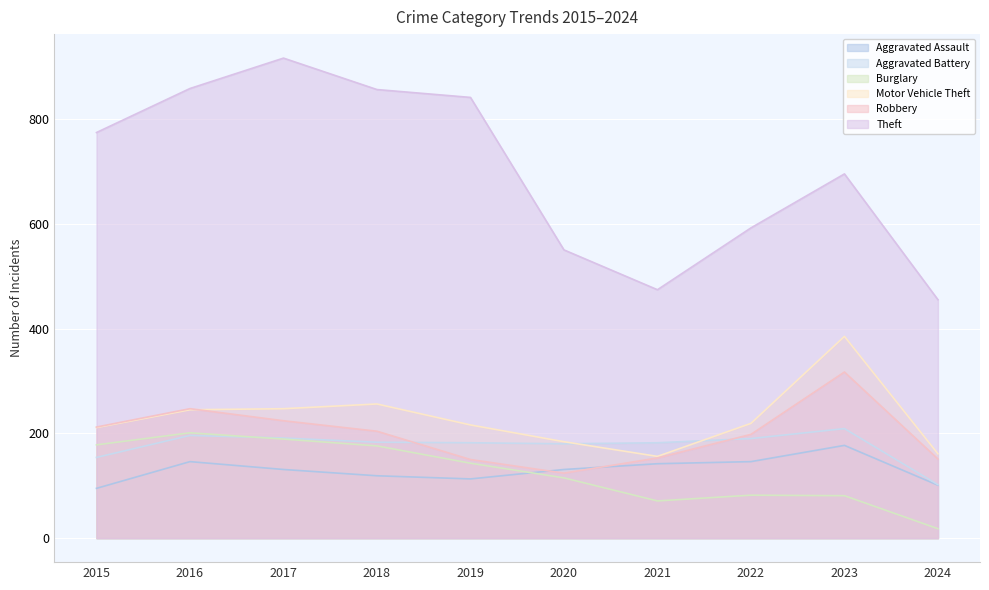

The Robbery series shows 96 at 2024. True or false?

False